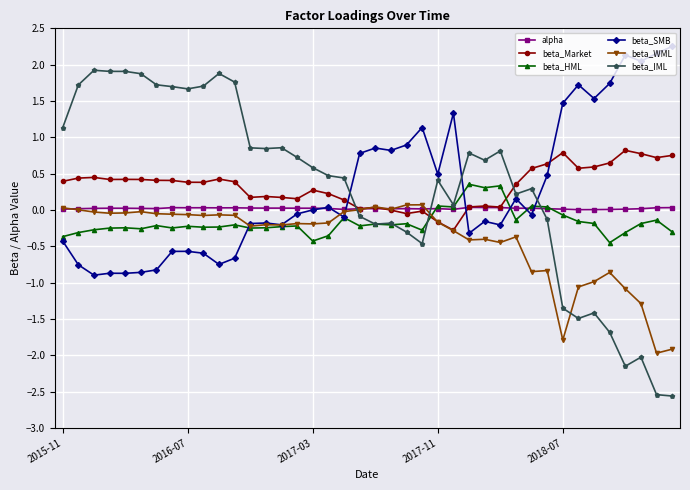

True or false: alpha has more than 0 points higher than both neighbors.

True